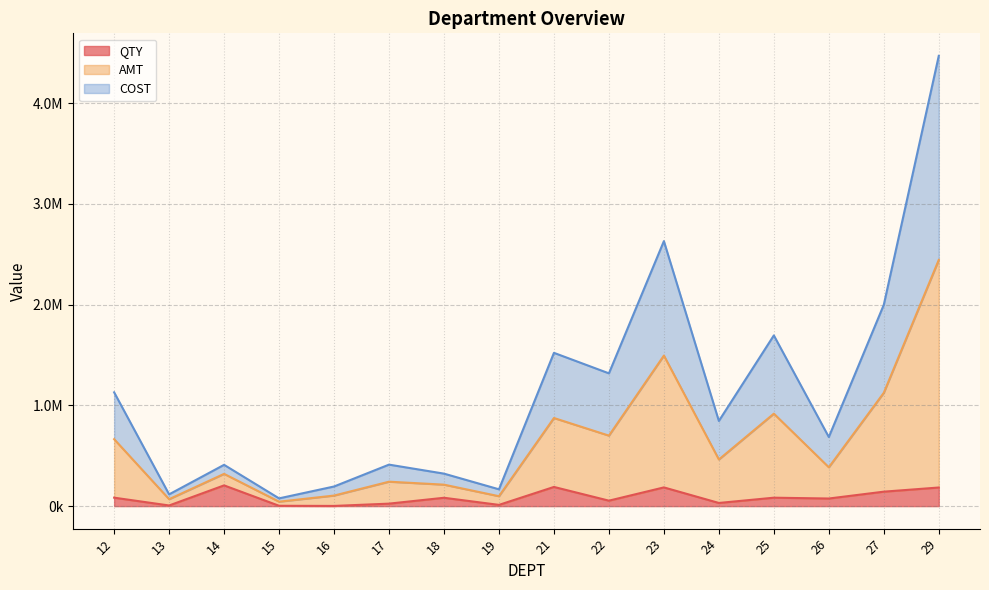

Is it true that COST equals 462770.1 at 24?

True